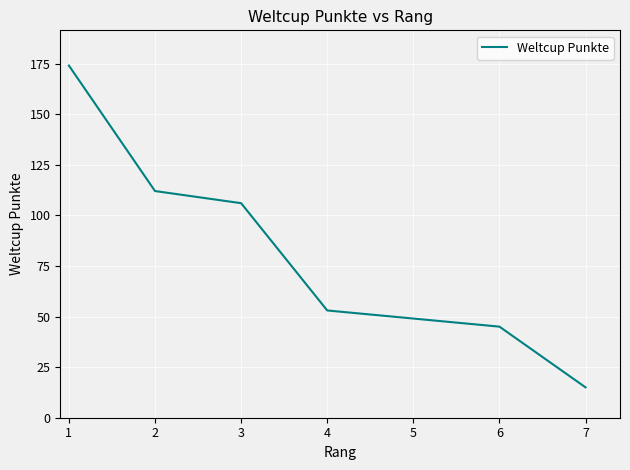

List the labels in order of value, largest first.

1, 2, 3, 4, 5, 6, 7